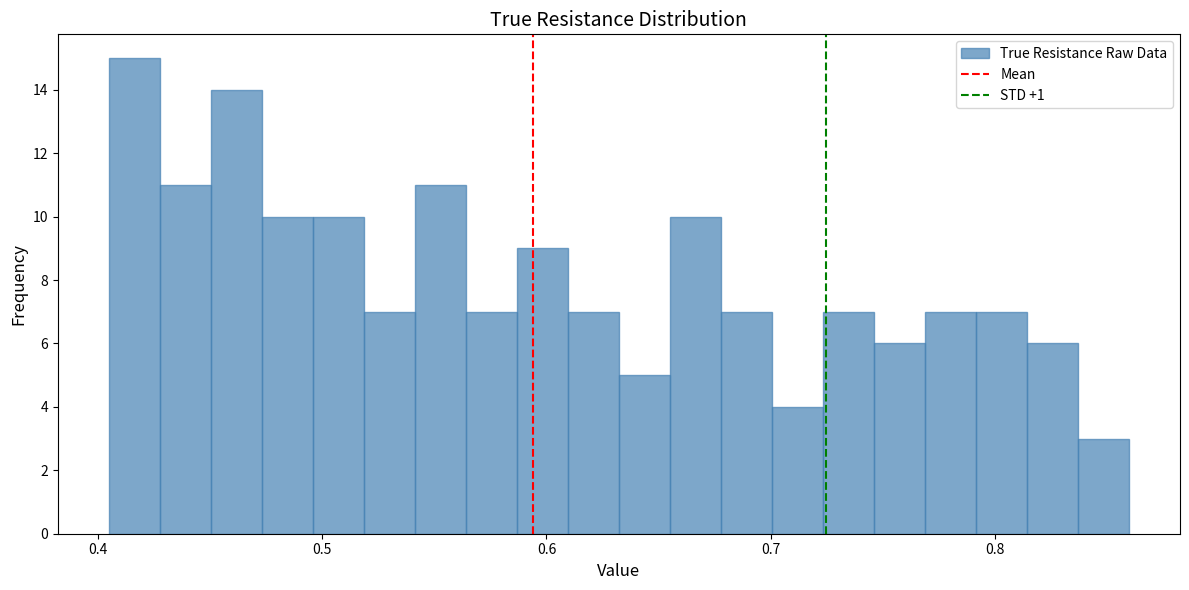

Around what value on the x-axis is the tallest bar? Give the approximate position of its centre, as read against the axis.

0.42